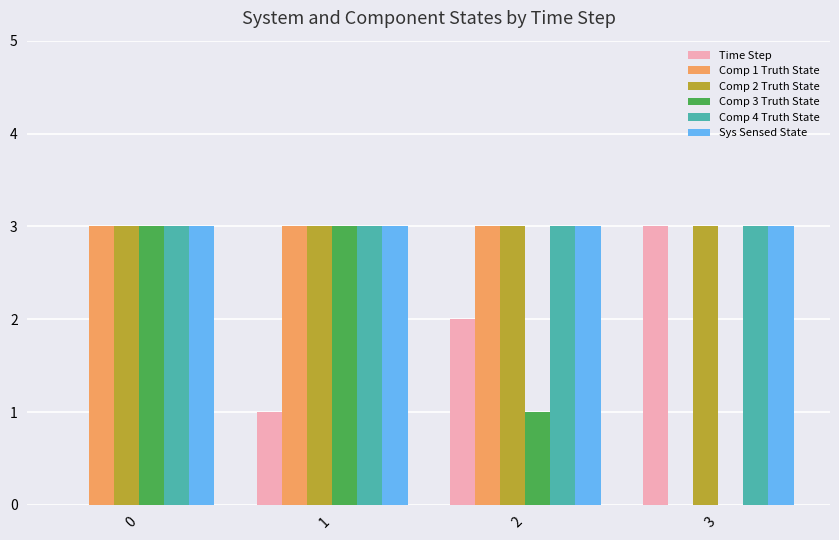

Are the bars grouped side by side (vs. stacked)?

Yes